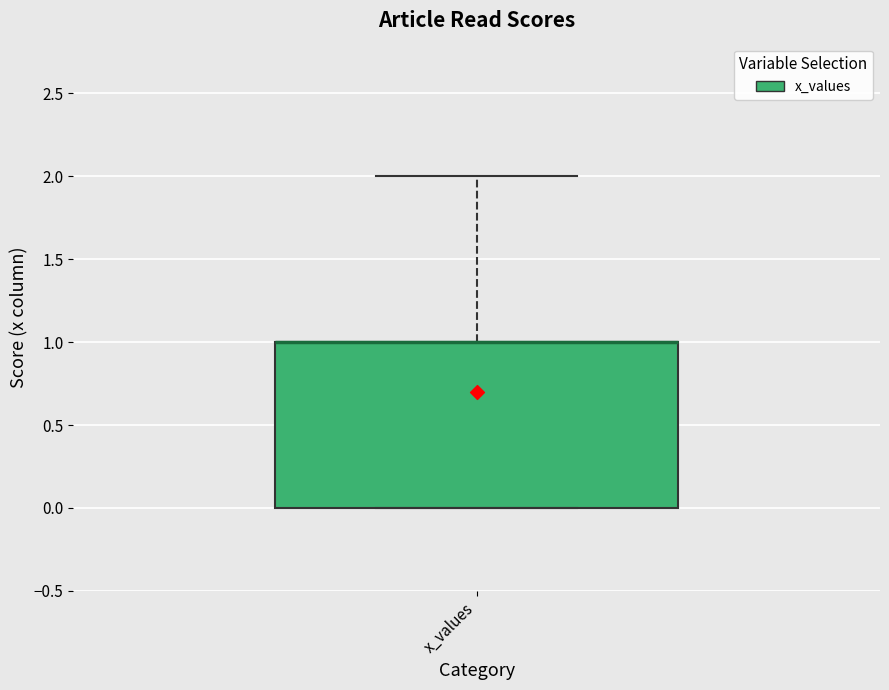

Transcribe this box plot: give where the median line is, the range the box spans, and where the two whiskers end, as read against the y-axis. The values are not printed on the chart, so give them approximately, as read against the axis.

median 1 (drawn on the box's upper edge), box 0 to 1, whiskers 0 to 2